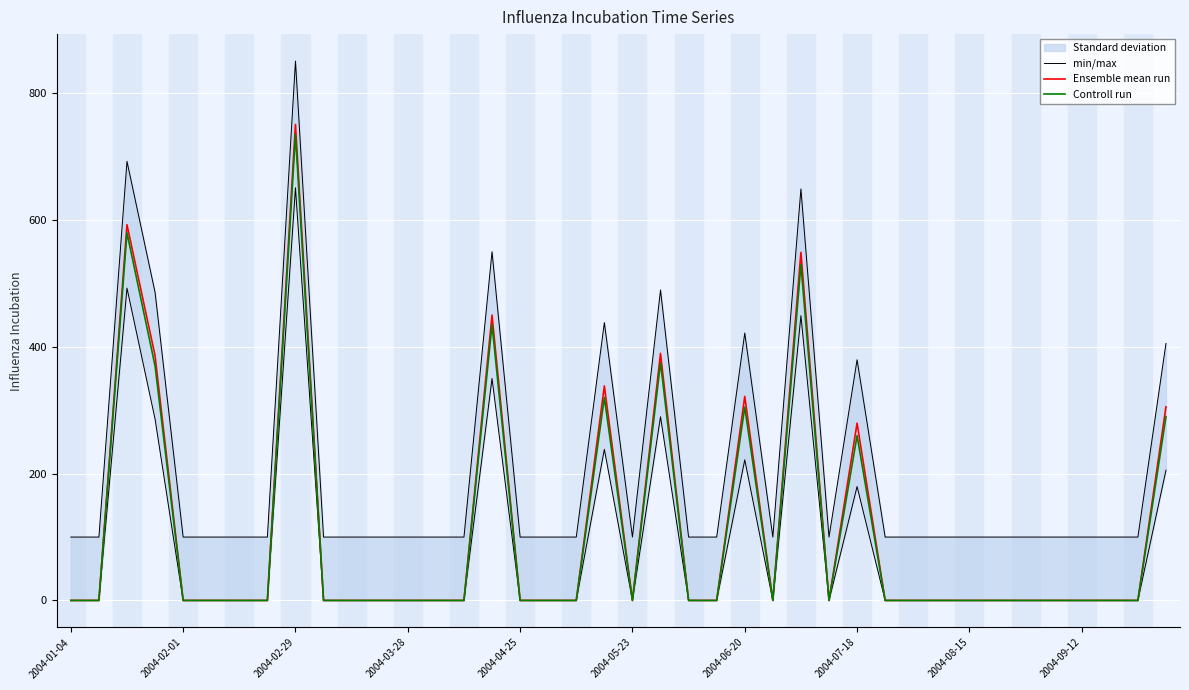

Which category has the highest value in the Ensemble mean run series?

2004-02-29